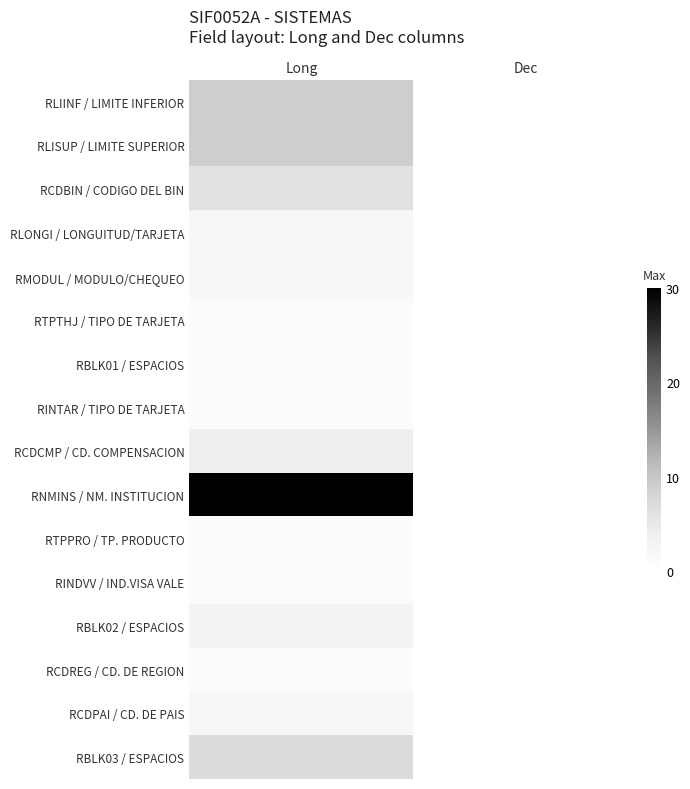

Reading left to right, list all the values displayed in this chart.

RLIINF / LIMITE INFERIOR: Long=9	Dec=0
RLISUP / LIMITE SUPERIOR: Long=9	Dec=0
RCDBIN / CODIGO DEL BIN: Long=6	Dec=0
RLONGI / LONGUITUD/TARJETA: Long=2	Dec=0
RMODUL / MODULO/CHEQUEO: Long=2	Dec=0
RTPTHJ / TIPO DE TARJETA: Long=1	Dec=0
RBLK01 / ESPACIOS: Long=1	Dec=0
RINTAR / TIPO DE TARJETA: Long=1	Dec=0
RCDCMP / CD. COMPENSACION: Long=4	Dec=0
RNMINS / NM. INSTITUCION: Long=30	Dec=0
RTPPRO / TP. PRODUCTO: Long=1	Dec=0
RINDVV / IND.VISA VALE: Long=1	Dec=0
RBLK02 / ESPACIOS: Long=3	Dec=0
RCDREG / CD. DE REGION: Long=1	Dec=0
RCDPAI / CD. DE PAIS: Long=2	Dec=0
RBLK03 / ESPACIOS: Long=7	Dec=0